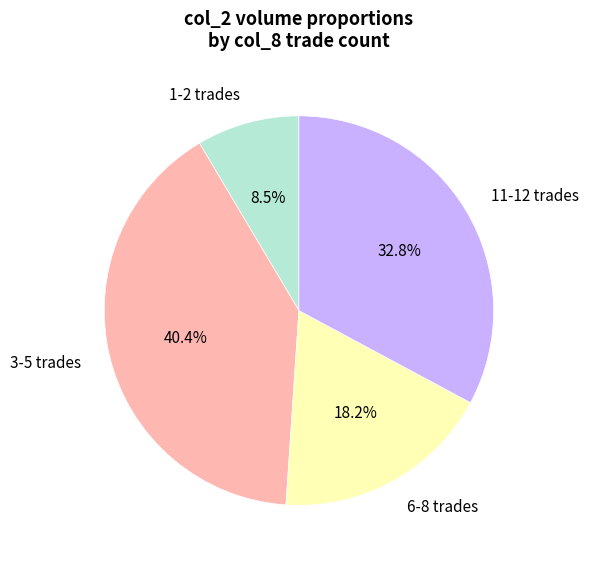

Count the number of slices in the pie.

4